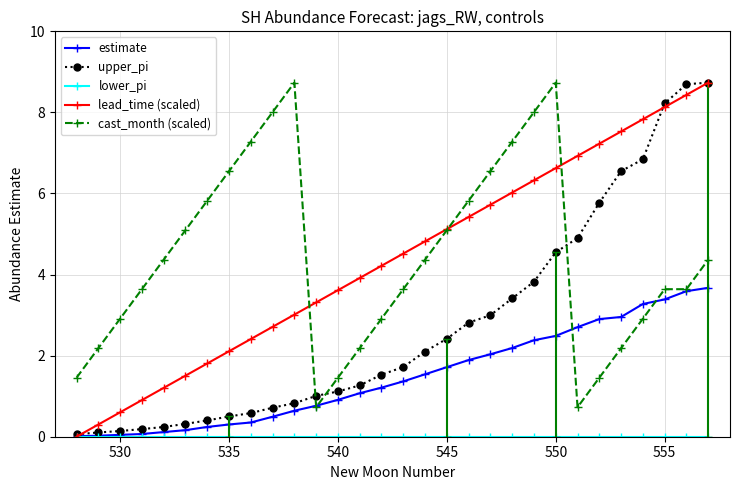

What is the value of the estimate point at the 25th from the left?

2.9